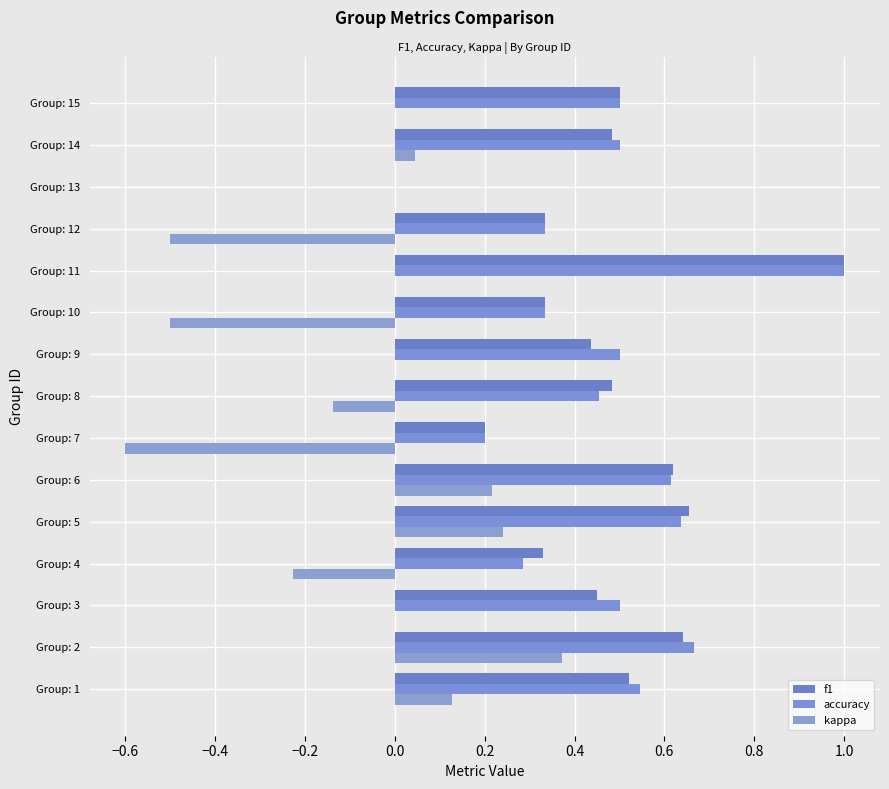

How many f1 values are between 0 and 1?

15